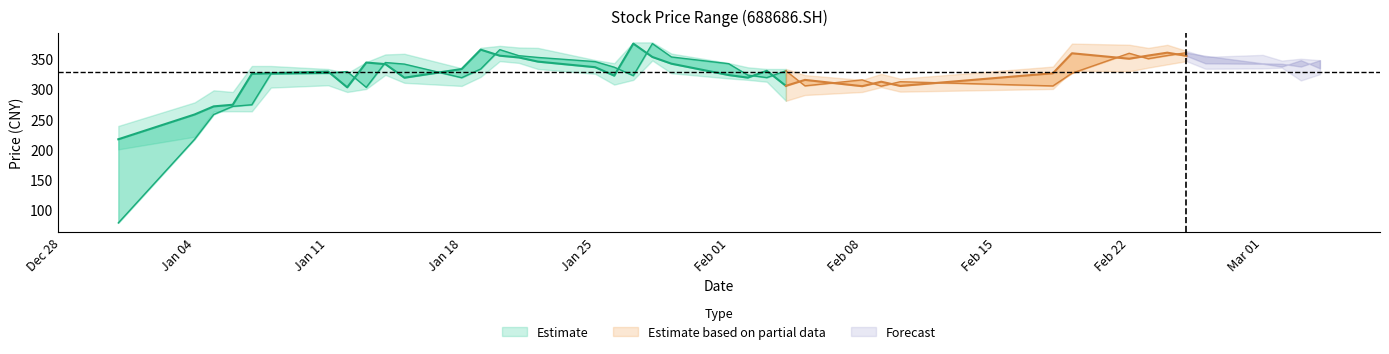

What is the sum of the low values at 20210113 and 20210119?

620.0